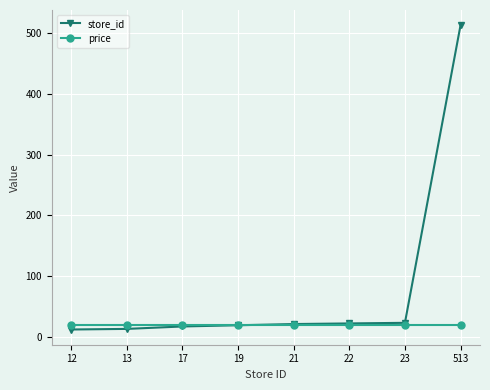

What is the total value across all series at 13?

32.9